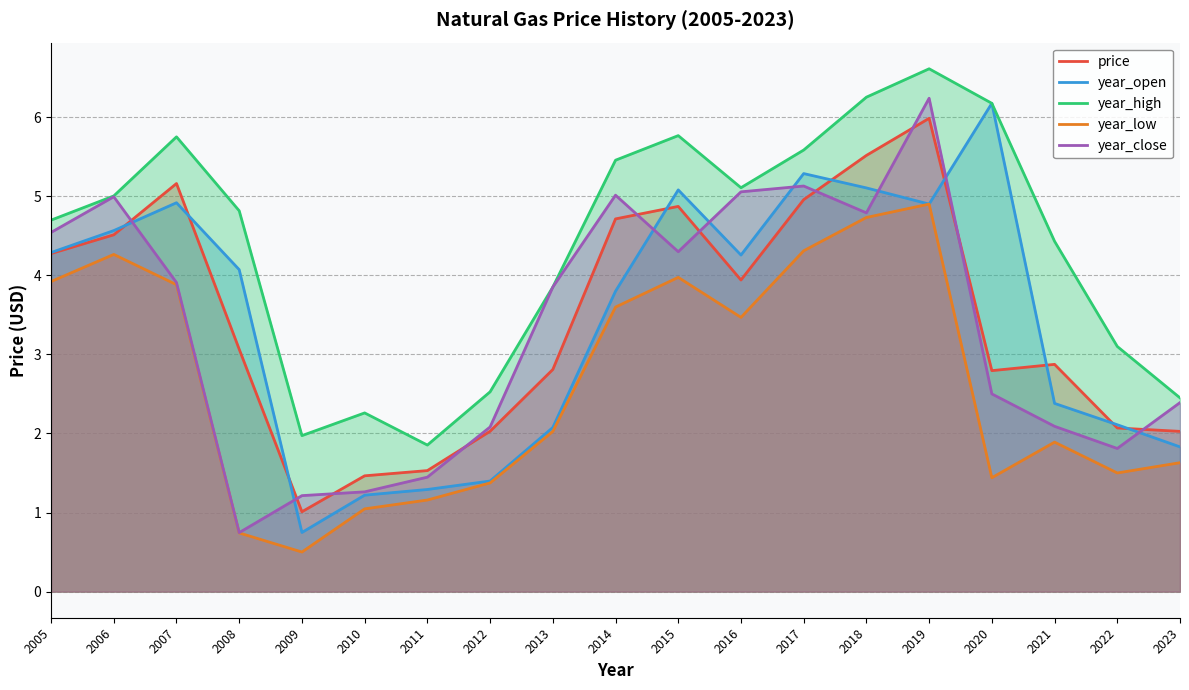

Where do year_open and year_close first cross each other?

2006 and 2007